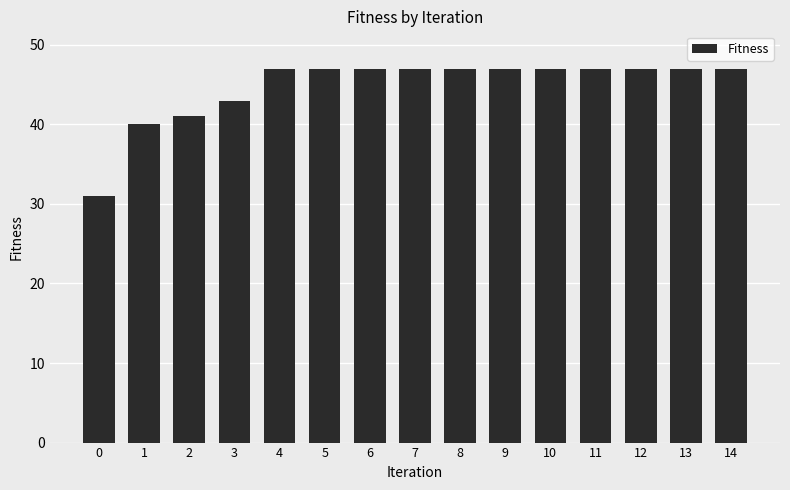

The chart shows a value of 12 at 1. True or false?

False